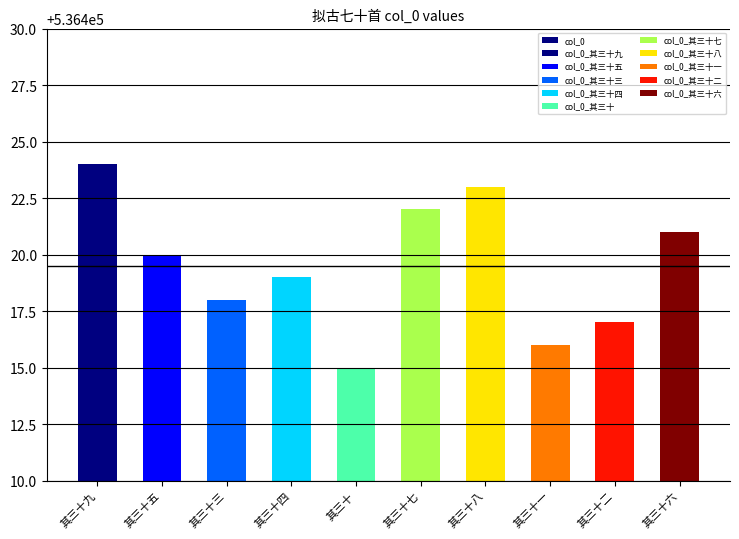

What is the label of the 1st bar from the right?

其三十六